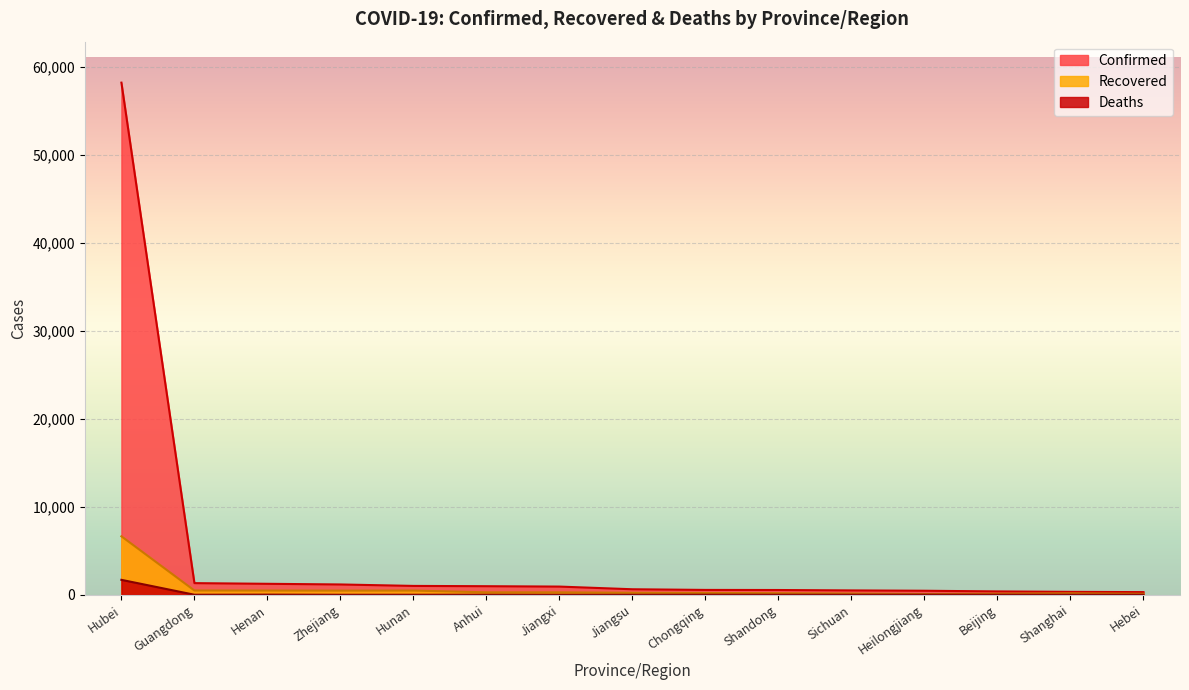

At how many categories does at least one series exceed 36389?

1